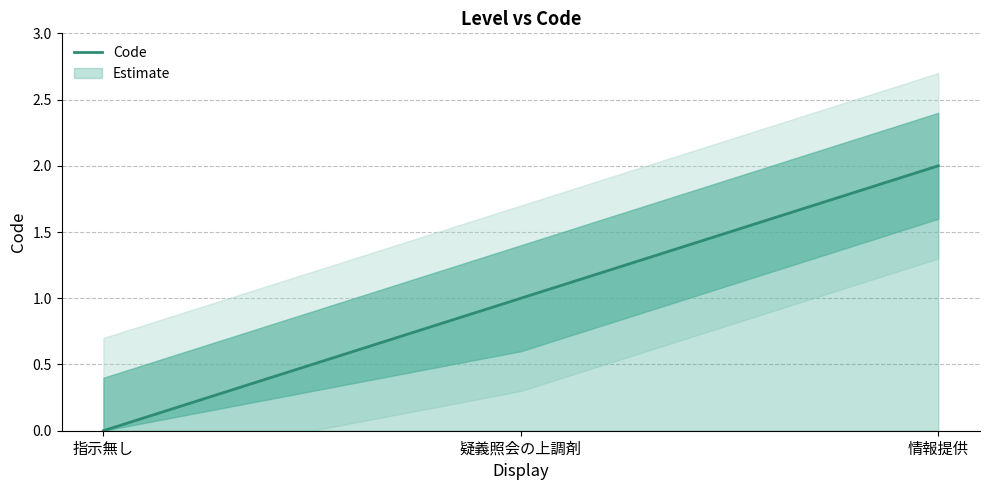

Where is the data nearest to the value 1?

疑義照会の上調剤